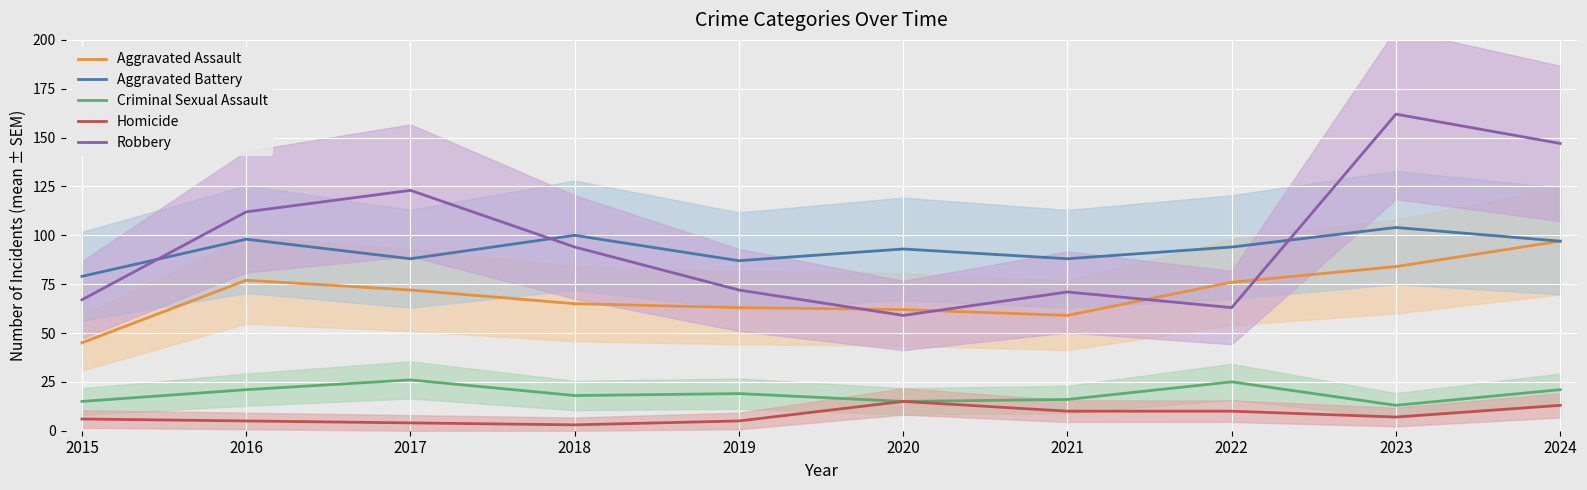

Where is Homicide nearest to the value 9?

2021